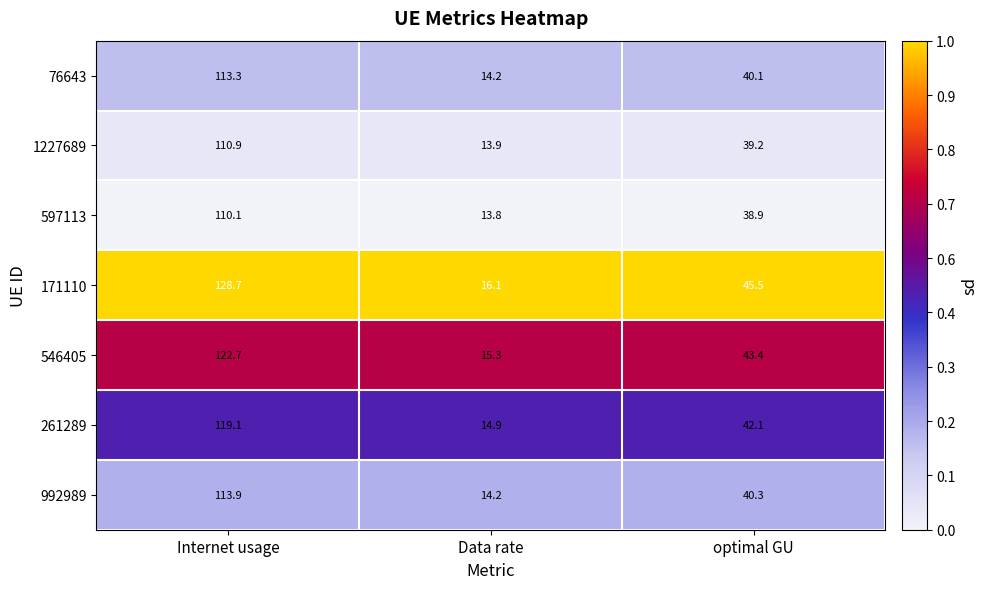

How many categories are shown in the chart?

3